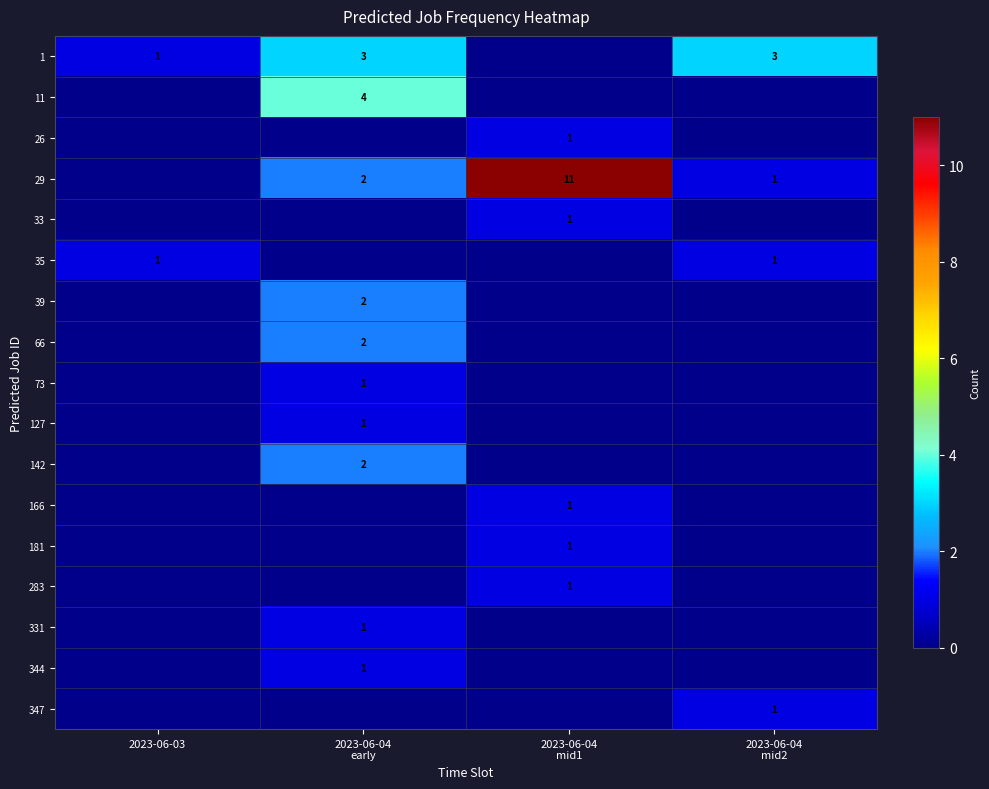

What is the difference between the 73 values at 2023-06-03 and 2023-06-04 early?

1